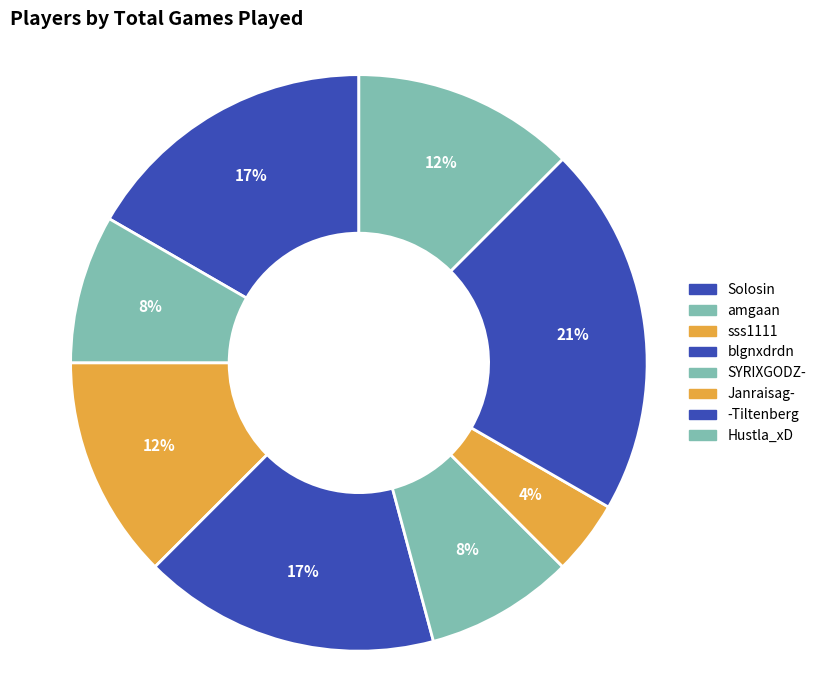

Does -Tiltenberg account for over 50% of the chart?

No